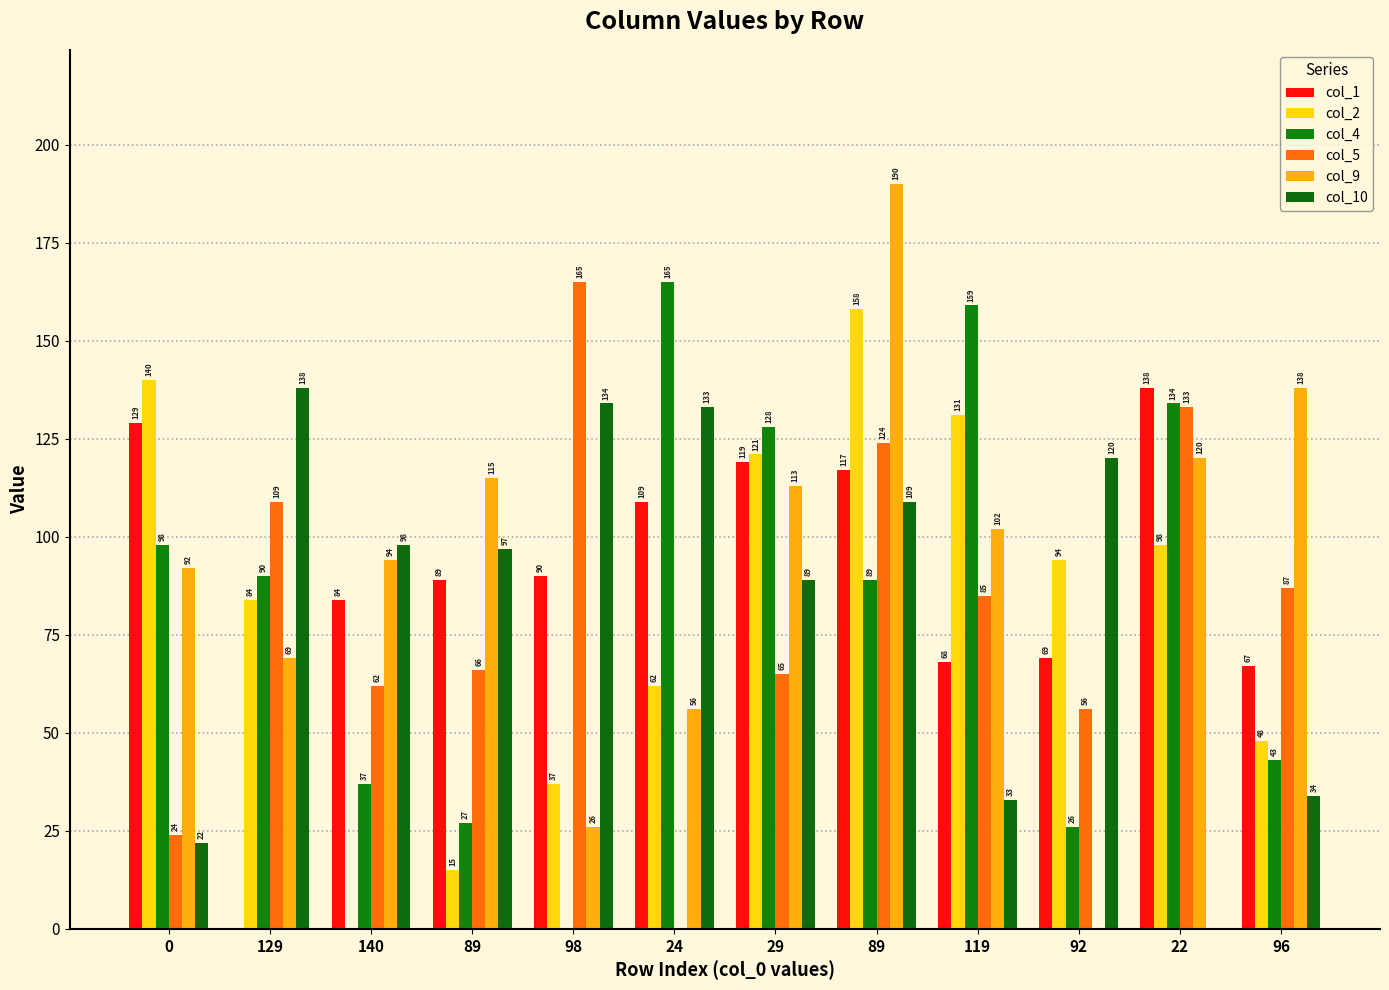

Reading left to right, what are all the values shown in this chart?

col_1: 0=129	129=0	140=84	89=89	98=90	24=109	29=119	89=117	119=68	92=69	22=138	96=67
col_2: 0=140	129=84	140=0	89=15	98=37	24=62	29=121	89=158	119=131	92=94	22=98	96=48
col_4: 0=98	129=90	140=37	89=27	98=0	24=165	29=128	89=89	119=159	92=26	22=134	96=43
col_5: 0=24	129=109	140=62	89=66	98=165	24=0	29=65	89=124	119=85	92=56	22=133	96=87
col_9: 0=92	129=69	140=94	89=115	98=26	24=56	29=113	89=190	119=102	92=0	22=120	96=138
col_10: 0=22	129=138	140=98	89=97	98=134	24=133	29=89	89=109	119=33	92=120	22=0	96=34